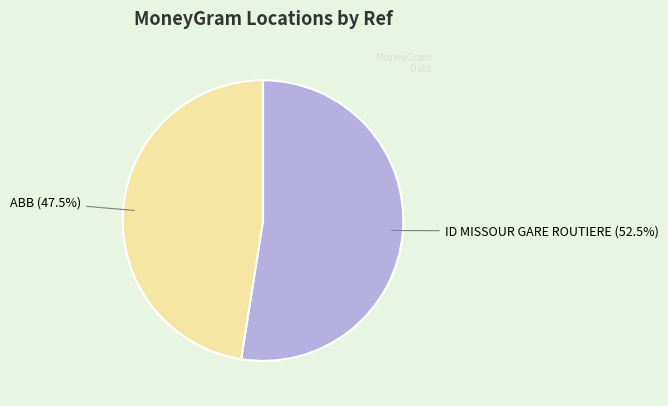

Is the sum of ID MISSOUR GARE ROUTIERE and ABB greater than half?

Yes